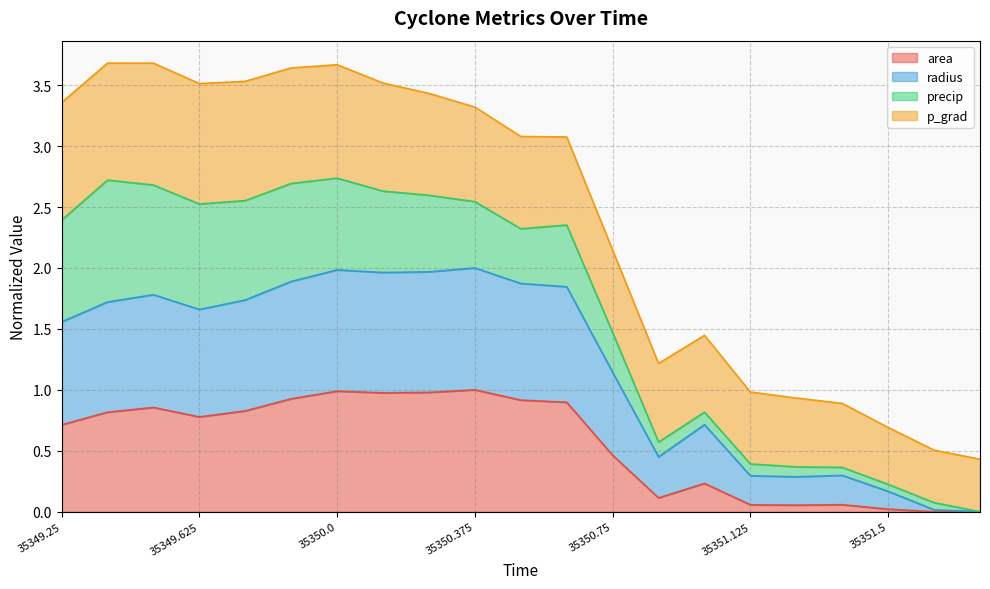

The value of radius at 35351.625 is 0.0. True or false?

False